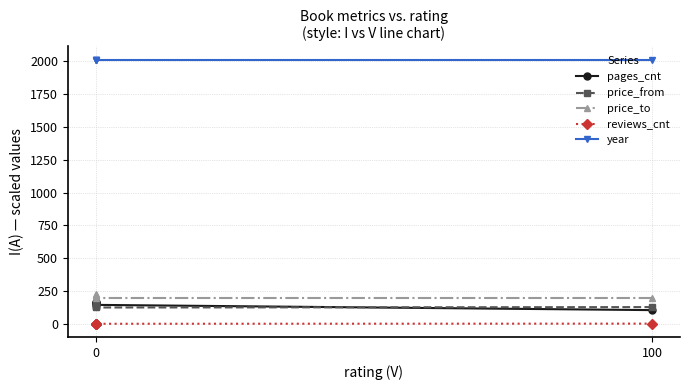

True or false: price_from has a value of 124 at 0.

True